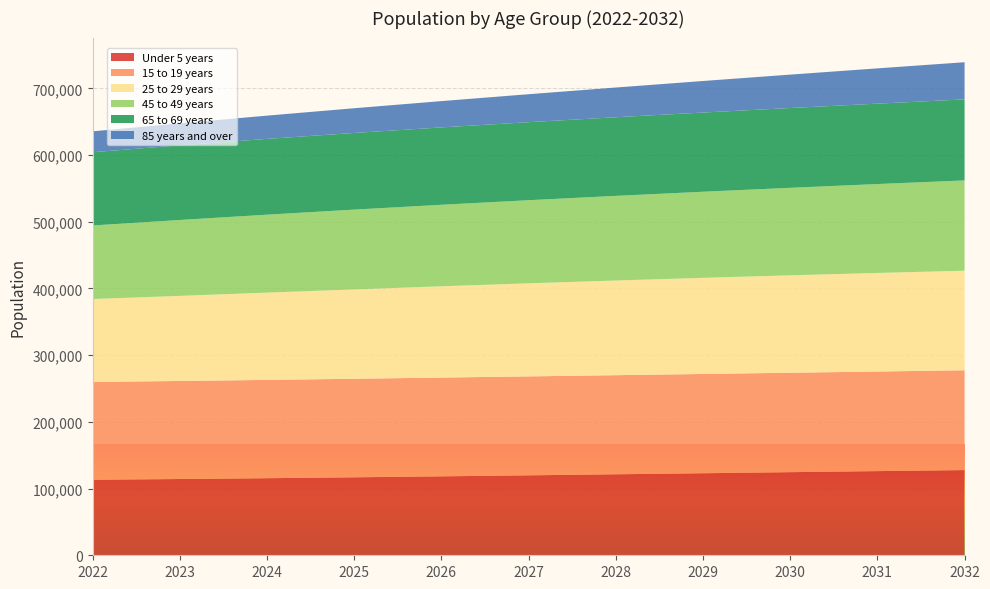

Reading left to right, transcribe all the data shown in this chart.

Under 5 years: 113283	114343	115566	116913	118357	119869	121431	123017	124604	126177	127727
15 to 19 years: 146646	146989	147379	147742	148064	148344	148590	148824	149062	149335	149648
25 to 29 years: 124278	127594	130856	133964	136867	139533	141952	144129	146075	147799	149328
45 to 49 years: 110271	113784	116867	119647	122204	124602	126879	129064	131190	133267	135320
65 to 69 years: 109829	111990	113635	114940	116038	117000	117891	118761	119647	120559	121525
85 years and over: 31301	32932	34863	37041	39409	41932	44572	47300	50075	52882	55683